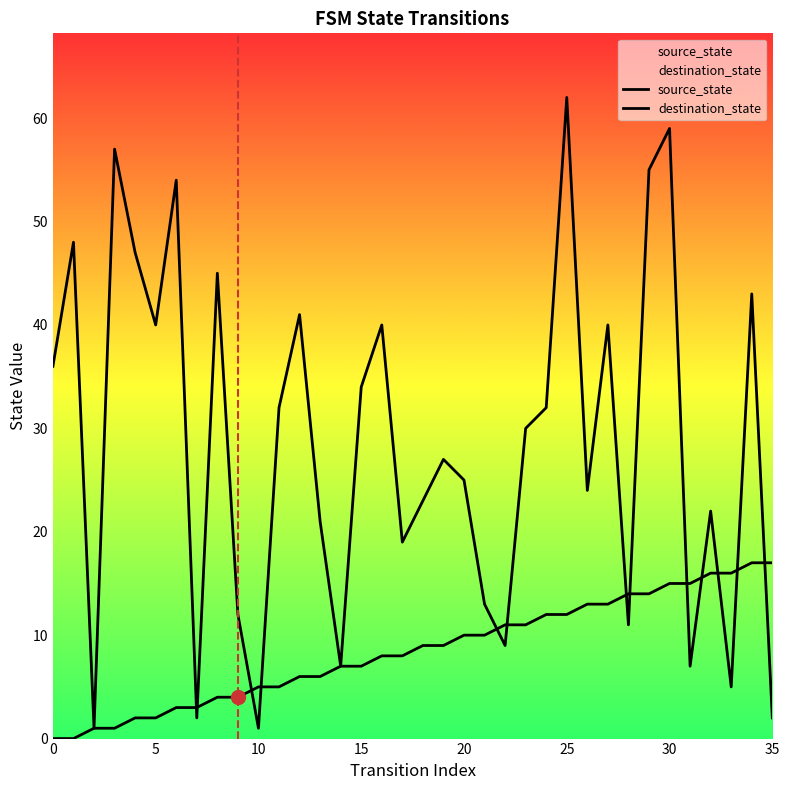

What is the total value across all series at 22?

20